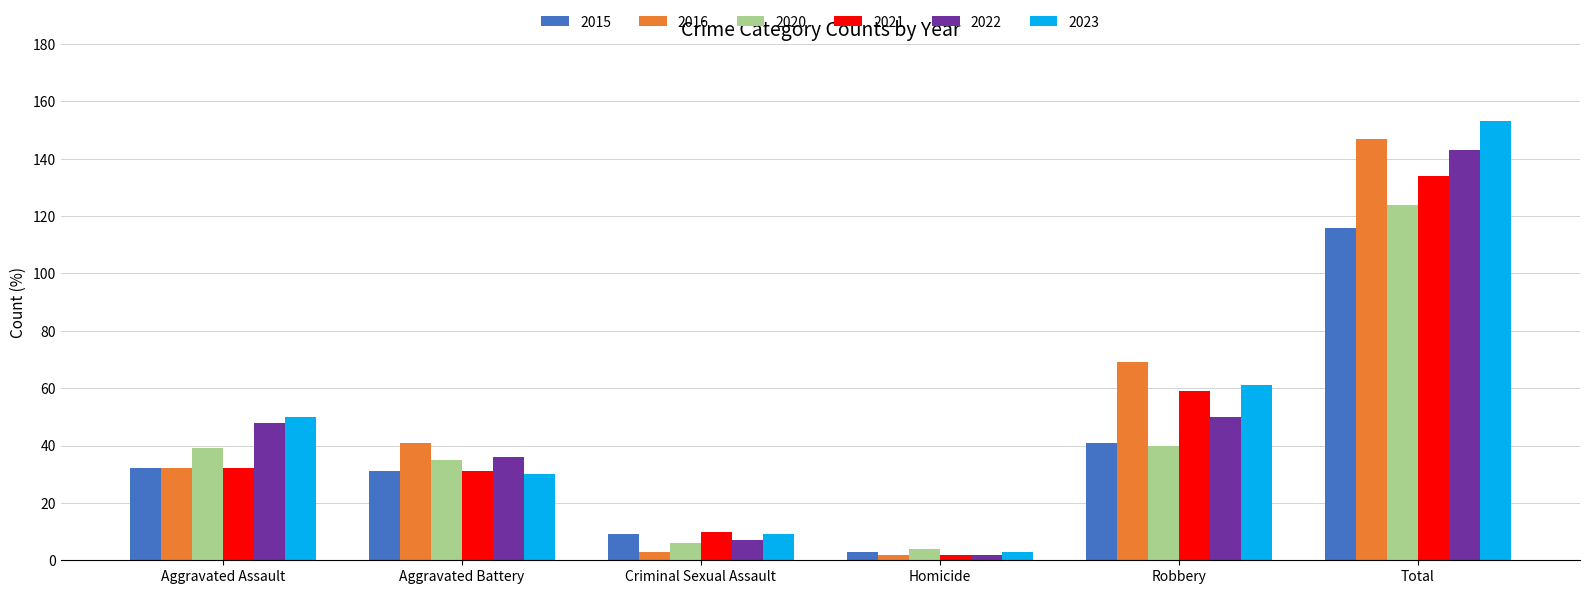

What is the sum of the 2020 values at Robbery and Criminal Sexual Assault?

46